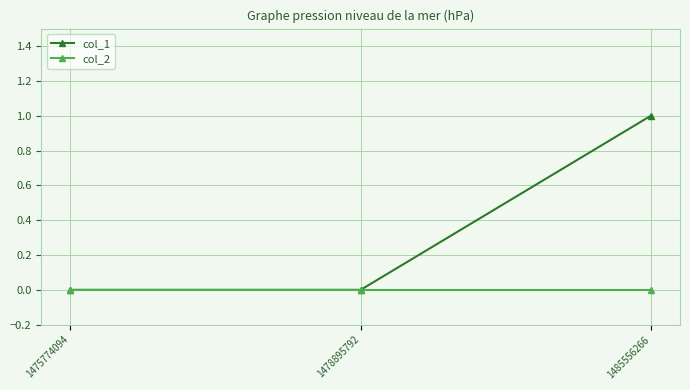

Is this an area chart (filled region under the line)?

No